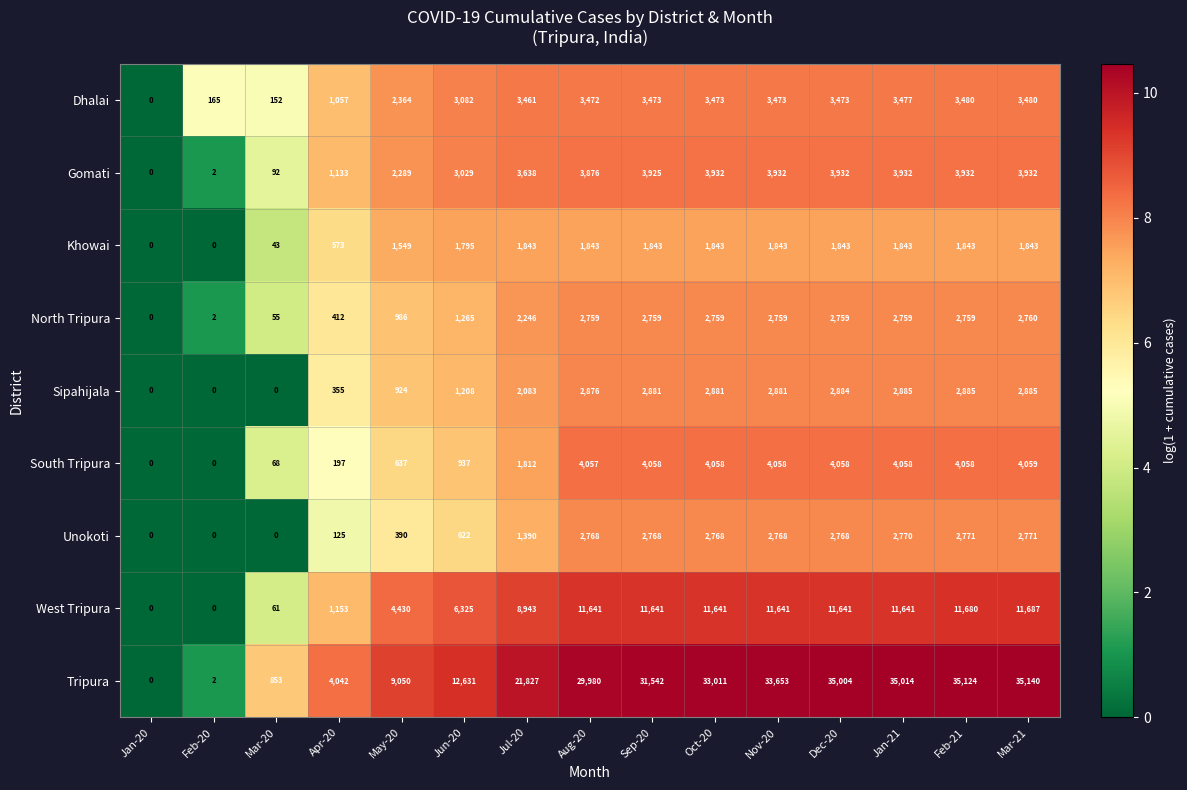

Which series changed the most between Feb-20 and Oct-20?

Tripura